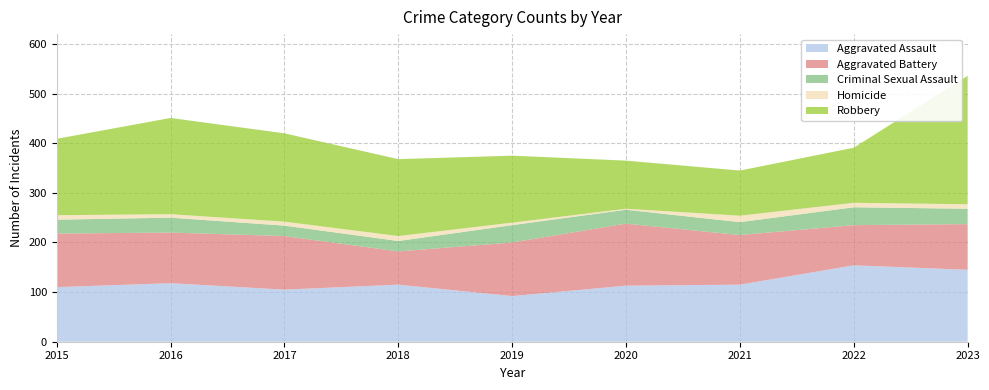

Reading right to left, list all the values displayed in this chart.

Aggravated Assault: 2023=145	2022=154	2021=115	2020=113	2019=92	2018=115	2017=105	2016=118	2015=110
Aggravated Battery: 2023=92	2022=81	2021=100	2020=125	2019=108	2018=67	2017=108	2016=102	2015=108
Criminal Sexual Assault: 2023=31	2022=36	2021=26	2020=28	2019=35	2018=21	2017=21	2016=30	2015=28
Homicide: 2023=9	2022=9	2021=13	2020=2	2019=5	2018=10	2017=8	2016=7	2015=9
Robbery: 2023=259	2022=111	2021=91	2020=97	2019=135	2018=155	2017=178	2016=194	2015=154